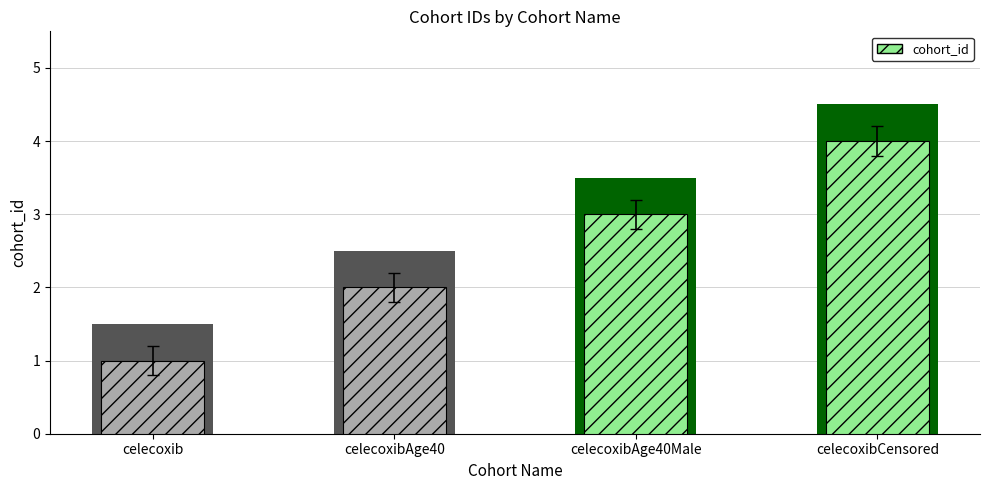

What position from the left is celecoxibAge40Male?

3